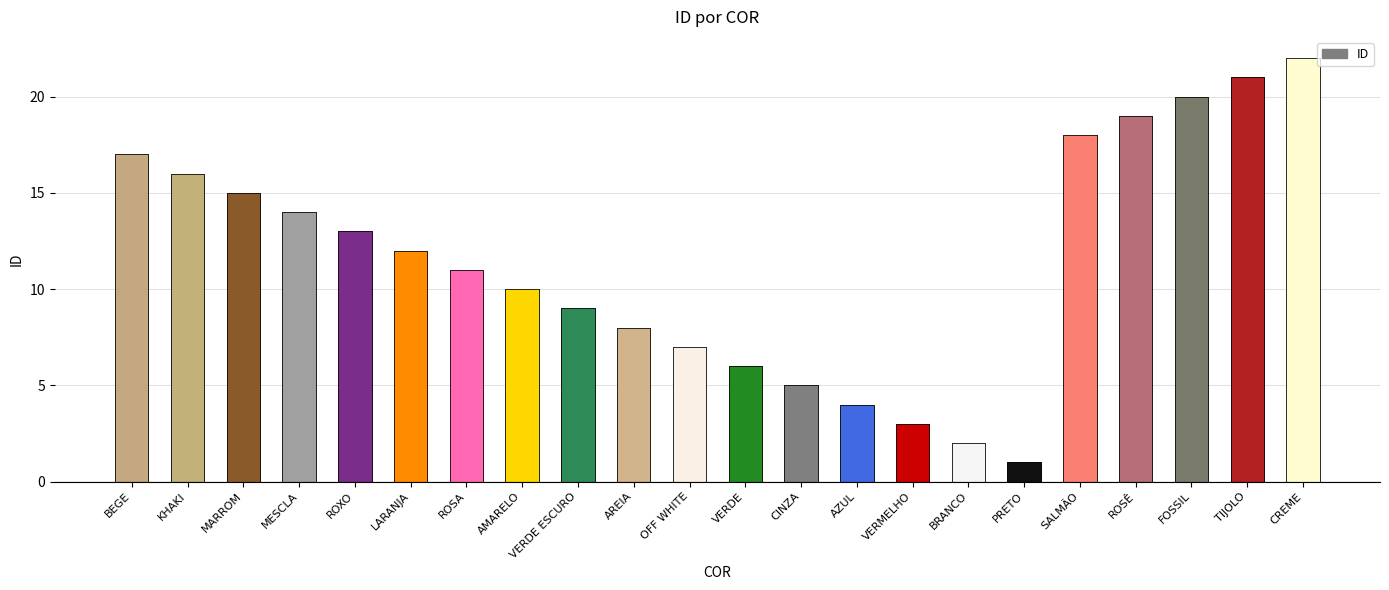

True or false: the data shows 3 at VERMELHO.

True